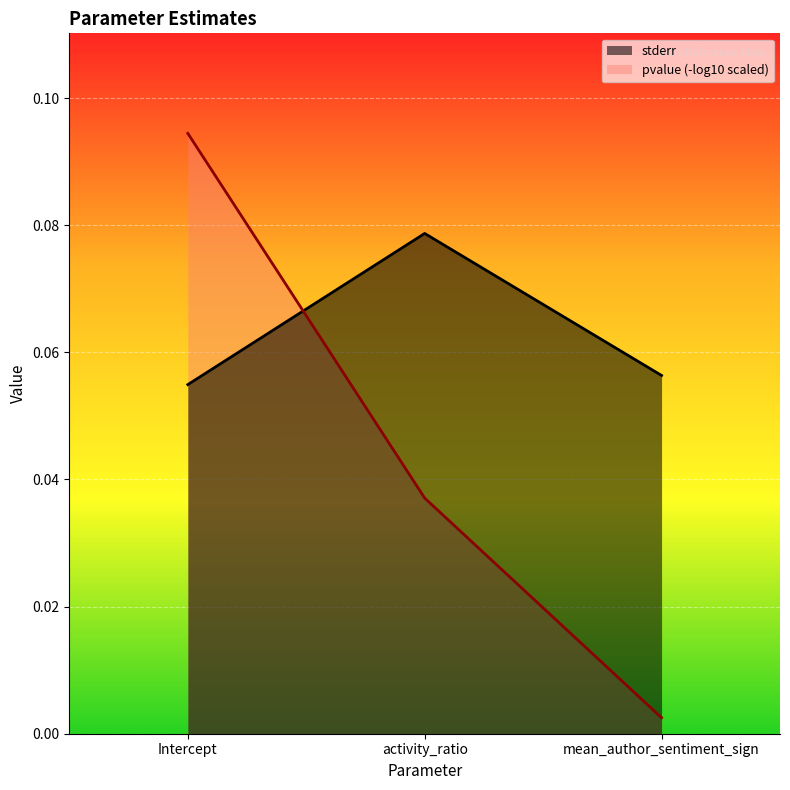

Between activity_ratio and mean_author_sentiment_sign, which series saw the biggest shift?

pvalue (-log10 scaled)